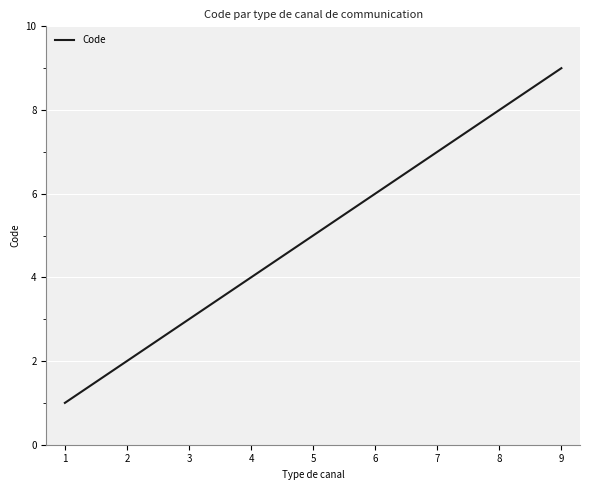

At which category does the chart reach its peak across all series?

9